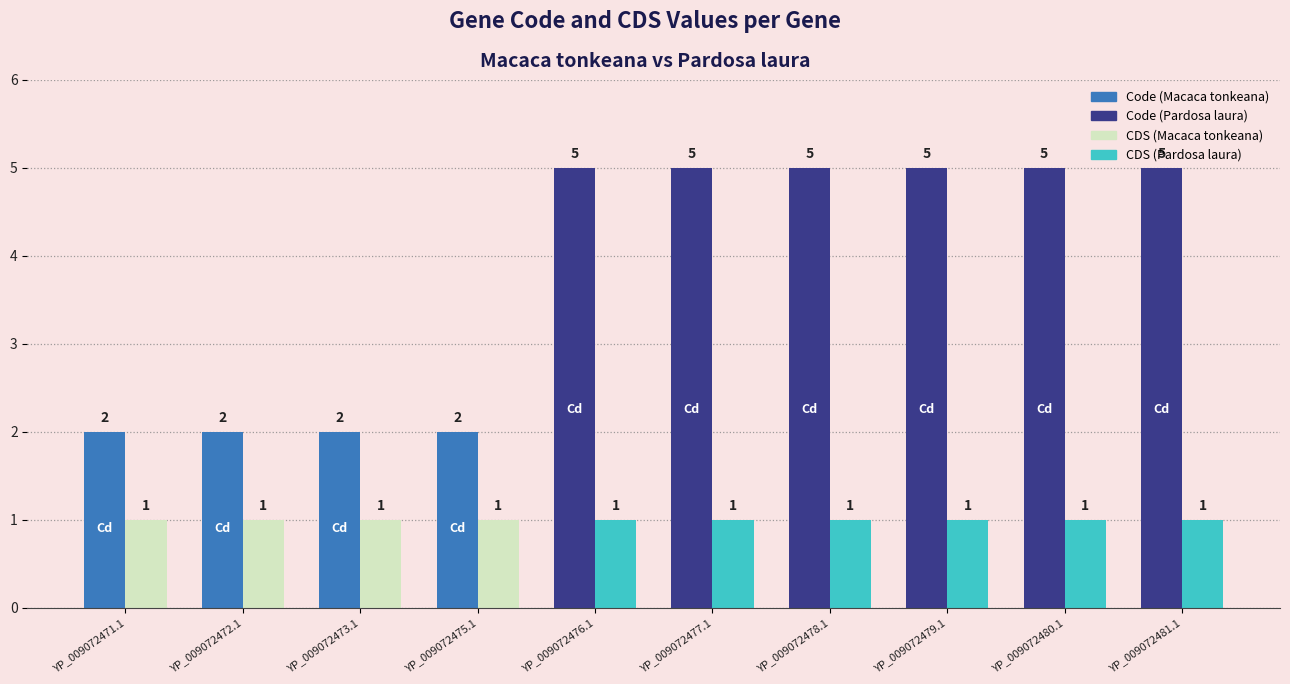

Count the number of data series in this chart.

2